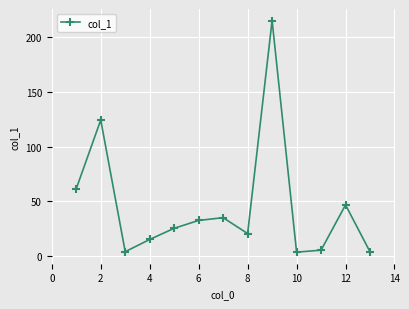

What is the value of the 8th point from the left?

20.5